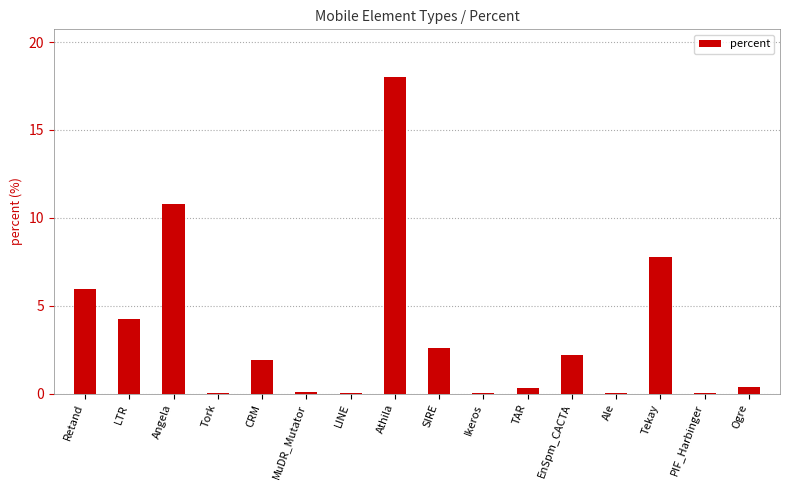

What is the ratio of the value at Angela to the value at Athila?

0.6